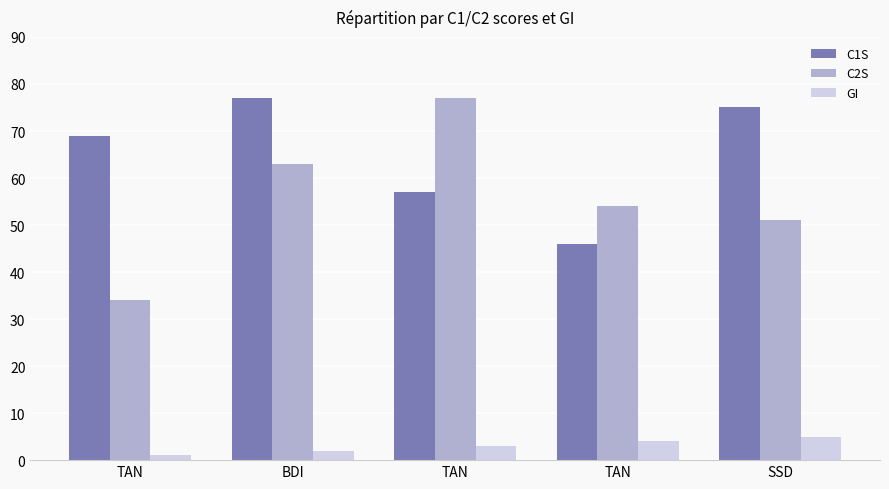

How many groups of bars are there?

5